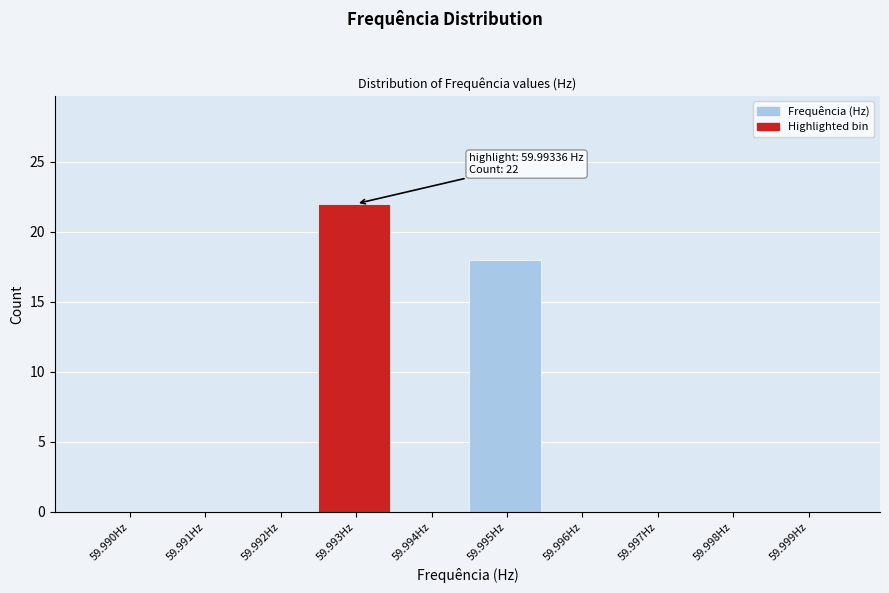

Reading left to right, extract all data points from this chart.

59.990Hz=0	59.991Hz=0	59.992Hz=0	59.993Hz=22	59.994Hz=0	59.995Hz=18	59.996Hz=0	59.997Hz=0	59.998Hz=0	59.999Hz=0